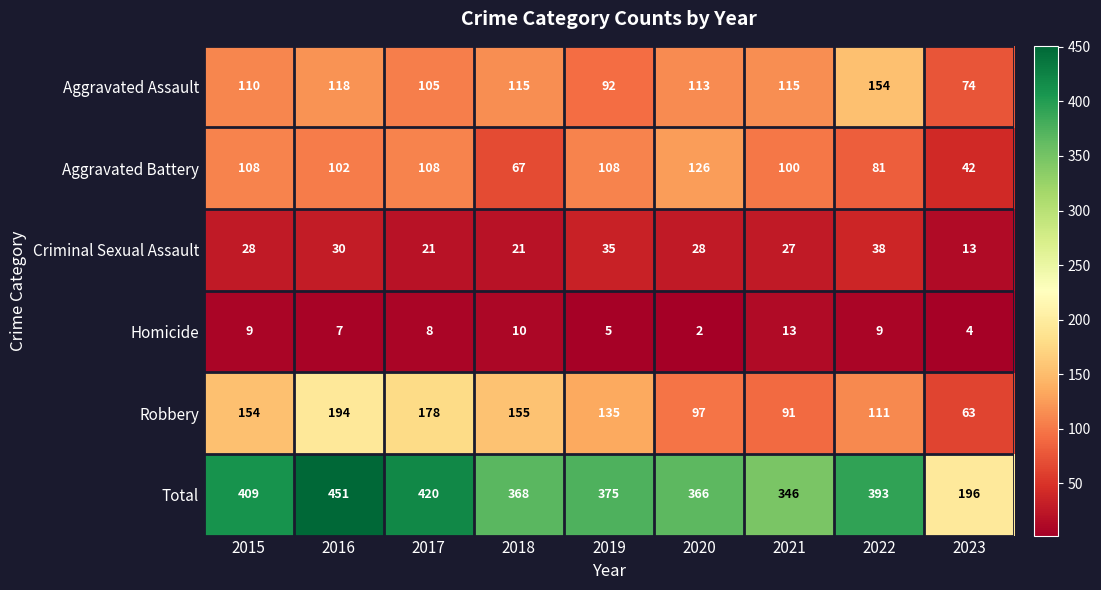

Rank the series by their maximum value, from highest to lowest.

Total, Robbery, Aggravated Assault, Aggravated Battery, Criminal Sexual Assault, Homicide